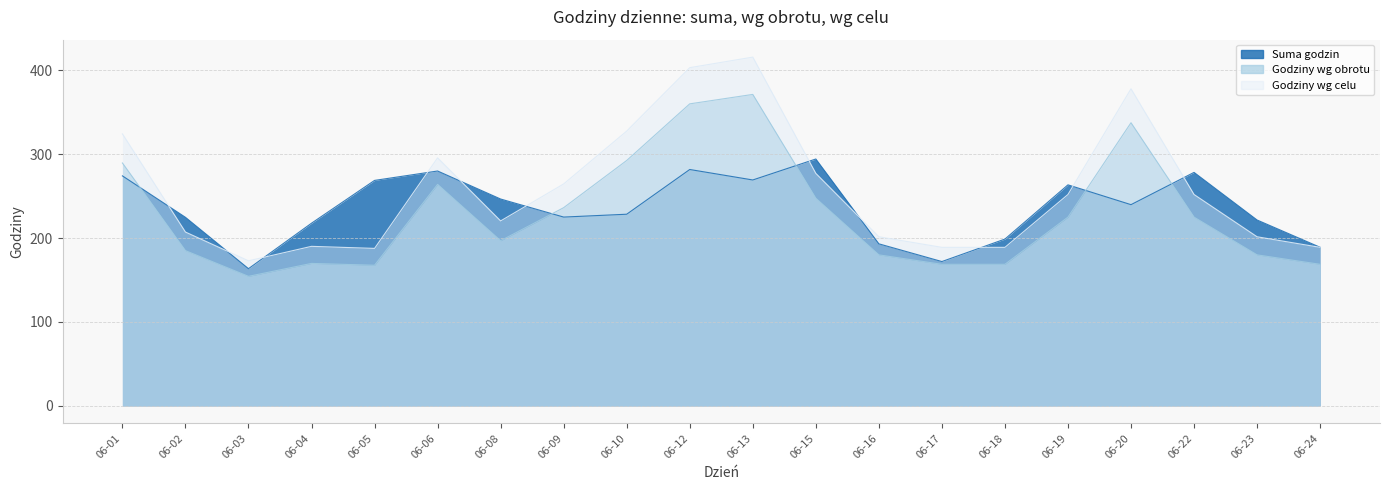

True or false: Godziny wg obrotu and Godziny wg celu intersect in this chart.

False